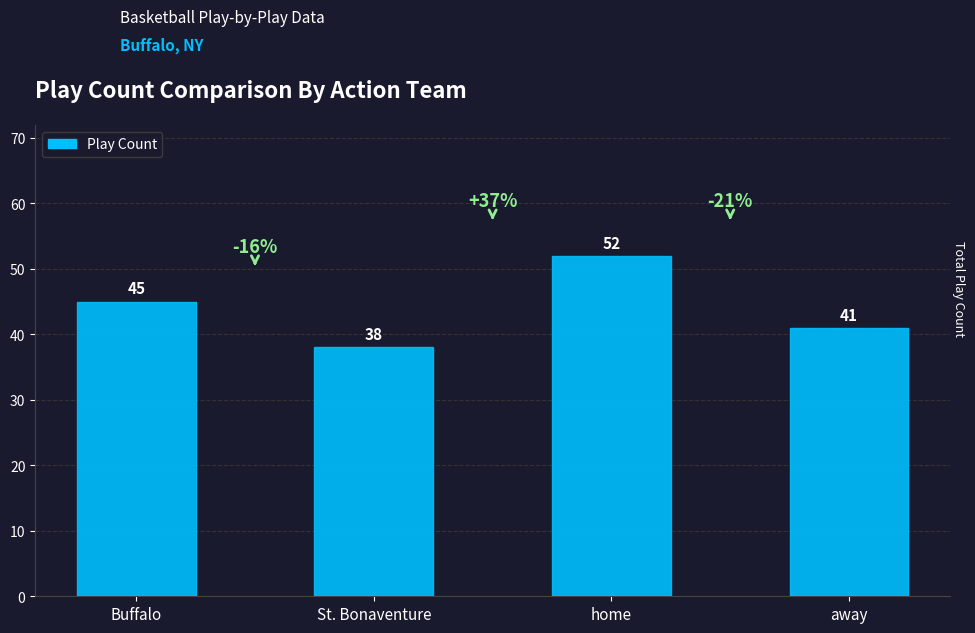

Rank the categories by value from highest to lowest.

home, Buffalo, away, St. Bonaventure